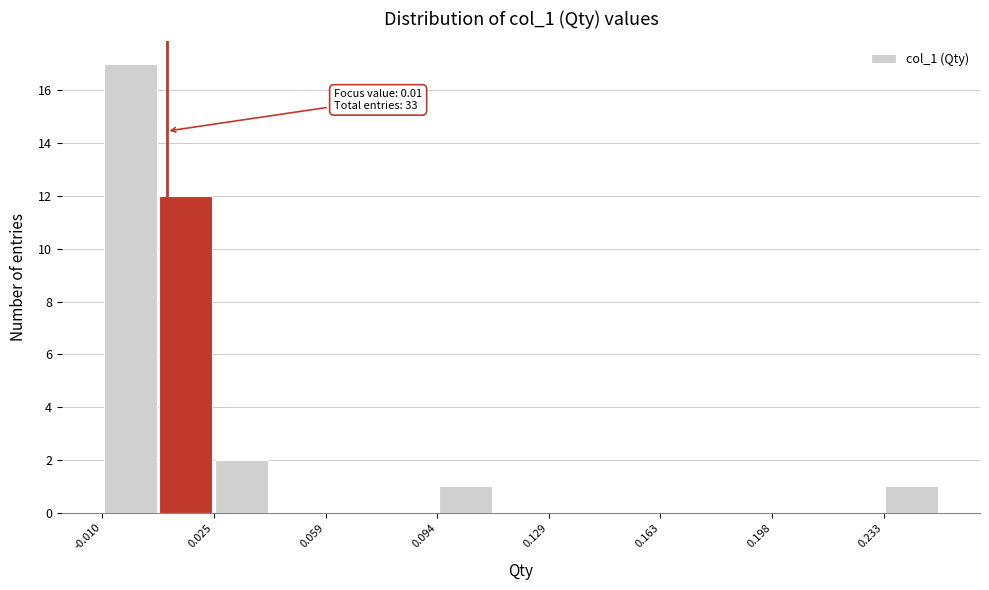

Around what value on the x-axis is the tallest bar? Give the approximate position of its centre, as read against the axis.

0.000